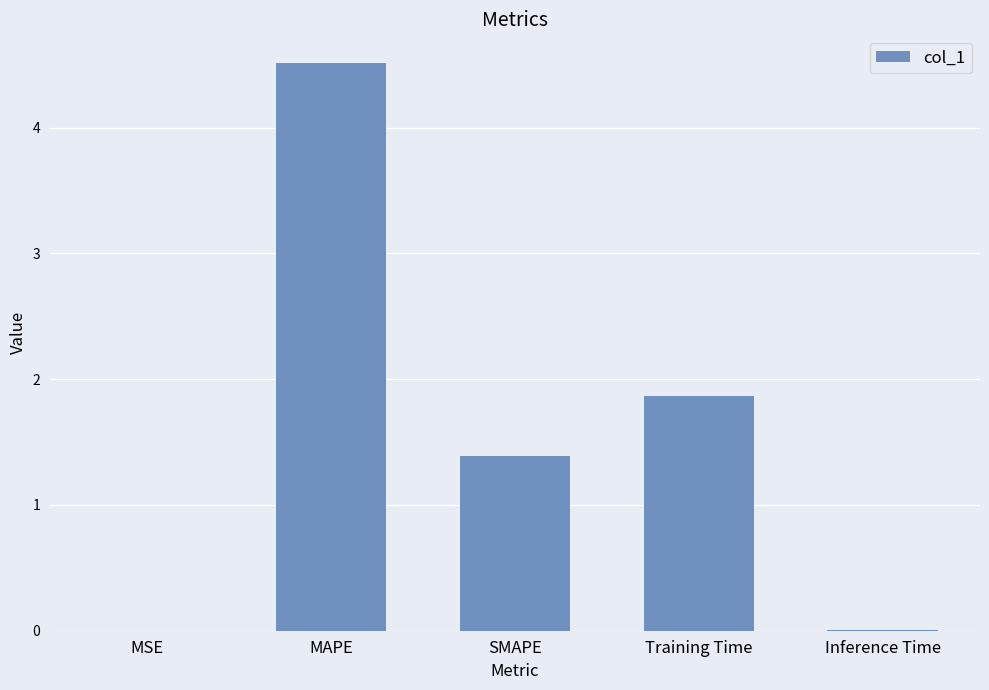

What is the change in value from SMAPE to Training Time?

+0.5